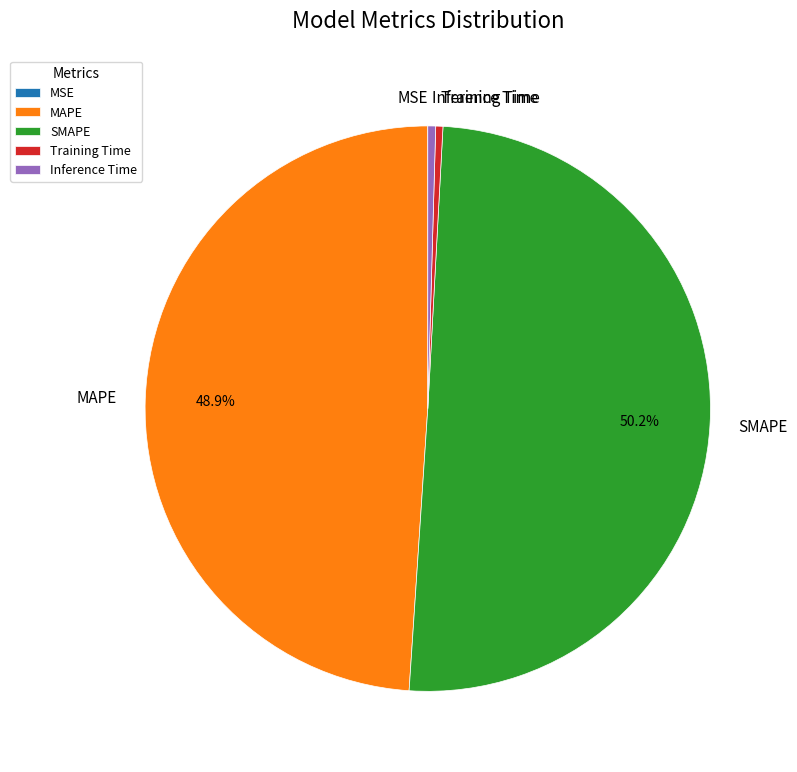

Does MAPE account for over 50% of the chart?

No